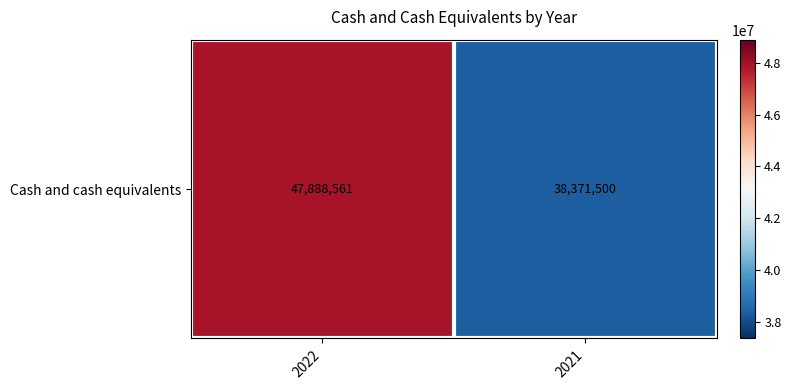

Count the values in the range 38371500 to 47888561.

2